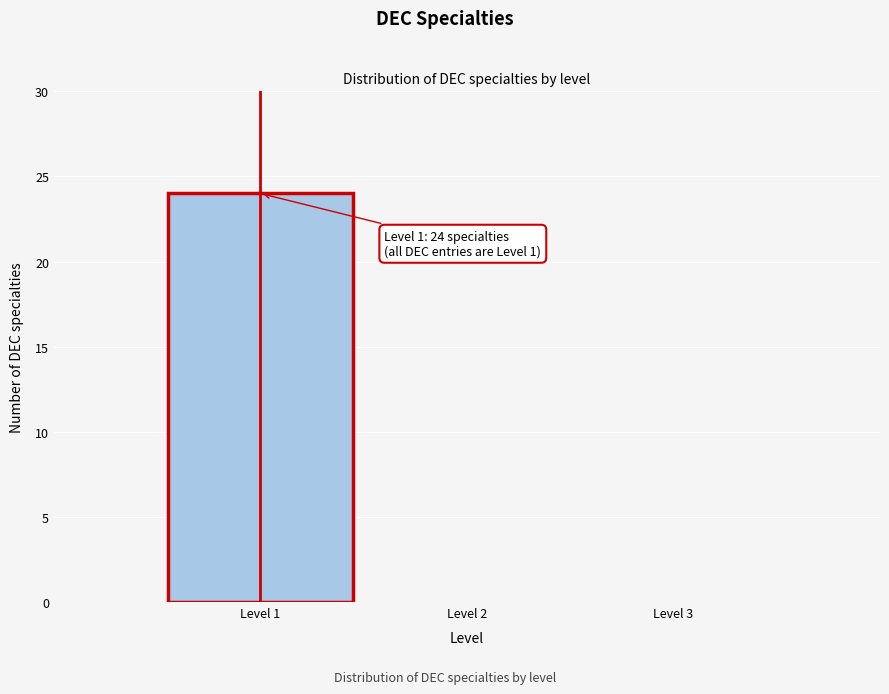

Which range on the x-axis has the tallest bar?

0.5 to 1.5